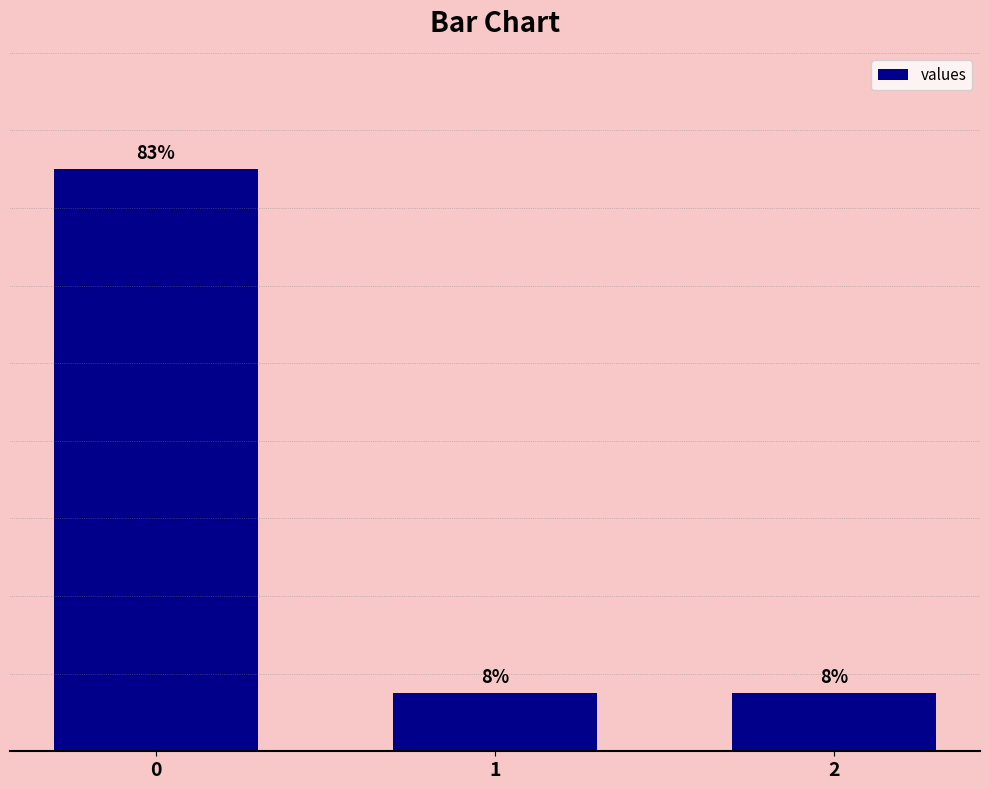

Are the bars horizontal?

No